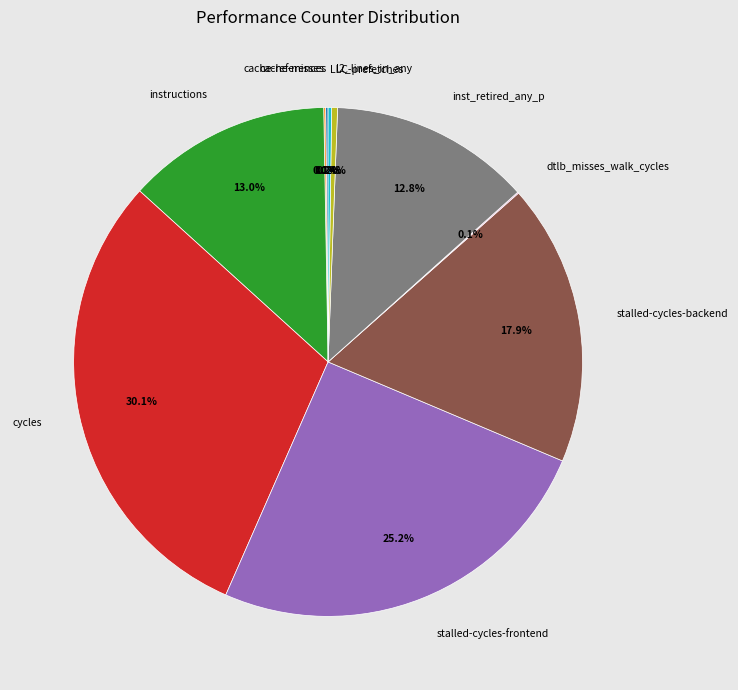

Which slice is the largest?

cycles